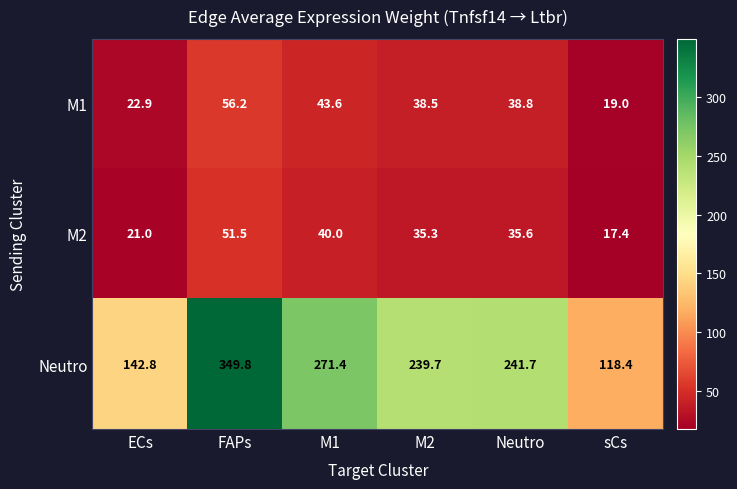

Reading left to right, what are all the values shown in this chart?

M1: ECs=22.9	FAPs=56.2	M1=43.6	M2=38.5	Neutro=38.8	sCs=19.0
M2: ECs=21.0	FAPs=51.5	M1=40.0	M2=35.3	Neutro=35.6	sCs=17.4
Neutro: ECs=142.8	FAPs=349.8	M1=271.4	M2=239.7	Neutro=241.7	sCs=118.4